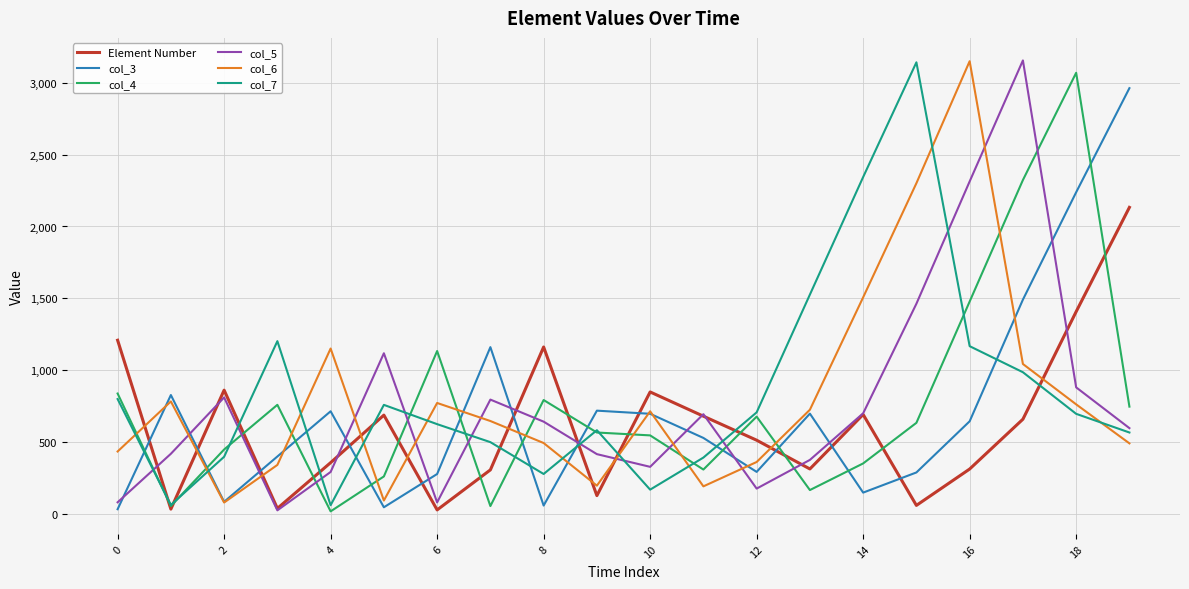

What is the maximum value for col_3?

2961.1